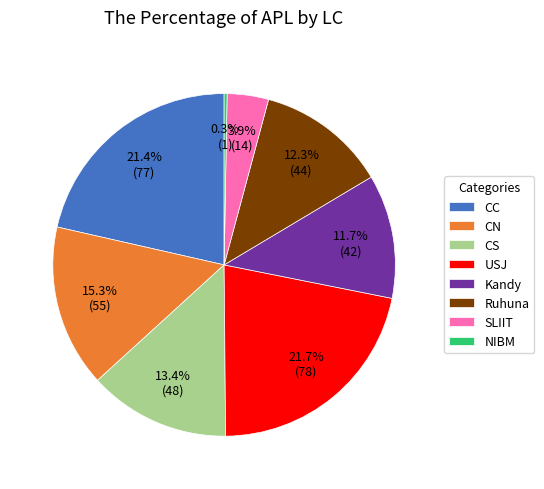

What is the smallest slice in the pie chart?

NIBM